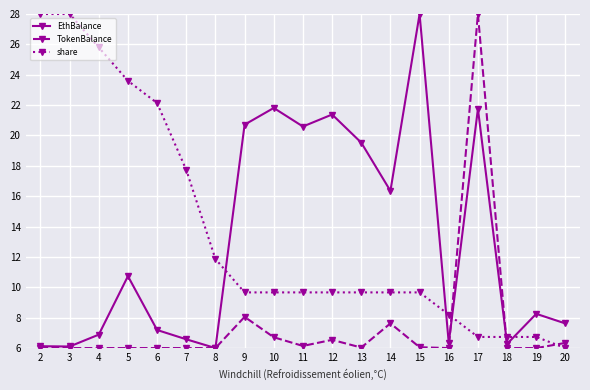

How many lines are shown in the chart?

3